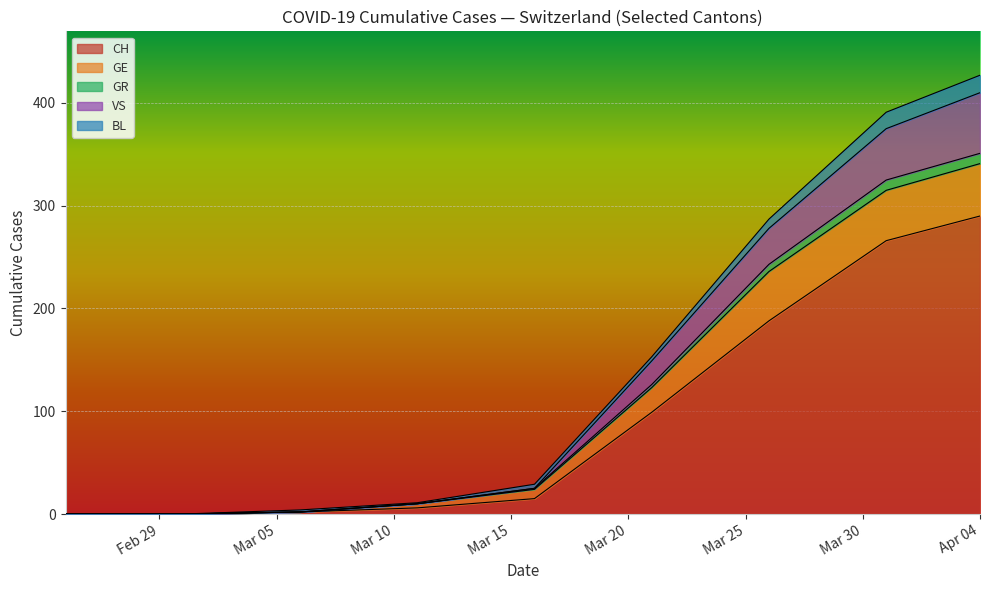

What is the highest value of the CH series?

290